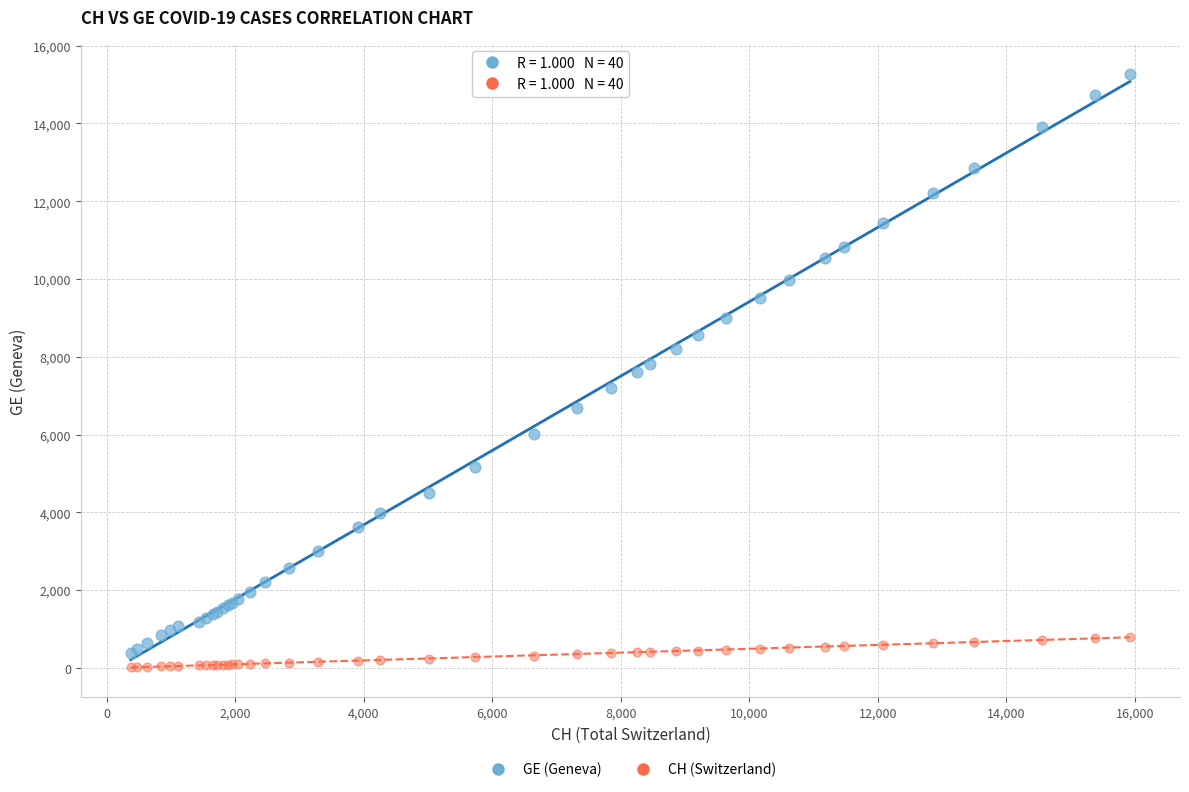

What is the X range (max minus min) for the scatter plot?

15551.0